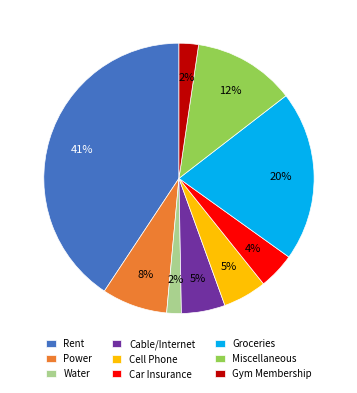

Between Groceries and Miscellaneous, which is larger?

Groceries